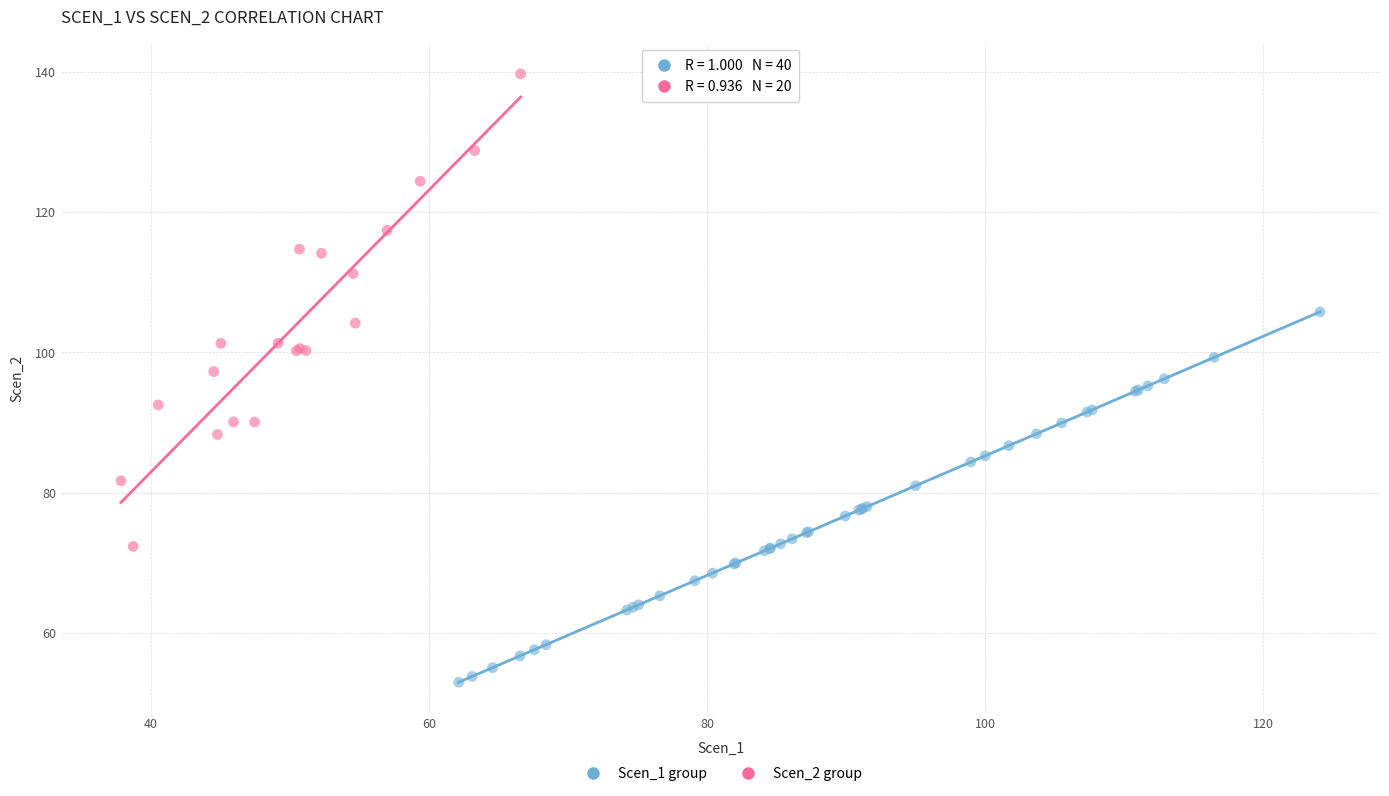

Which series reaches the minimum Y coordinate?

Scen_1 group